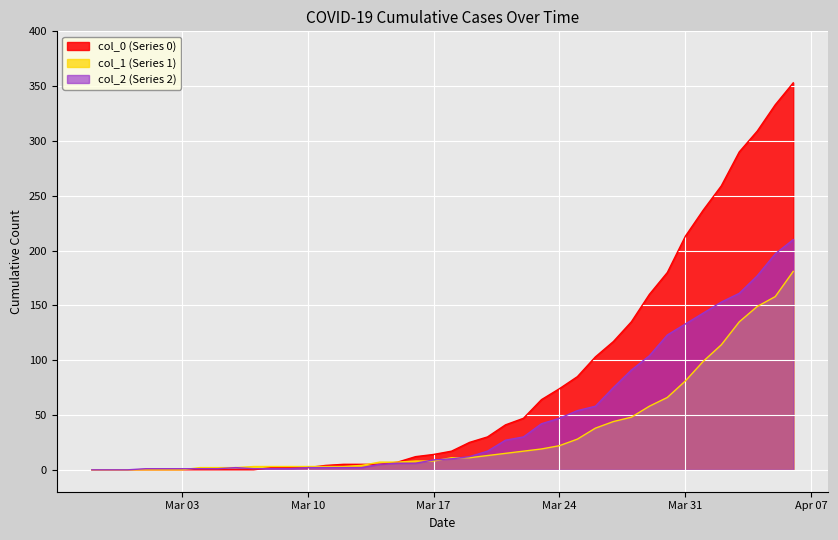

Between 2020-04-05 and 2020-03-22, which is larger?

2020-04-05